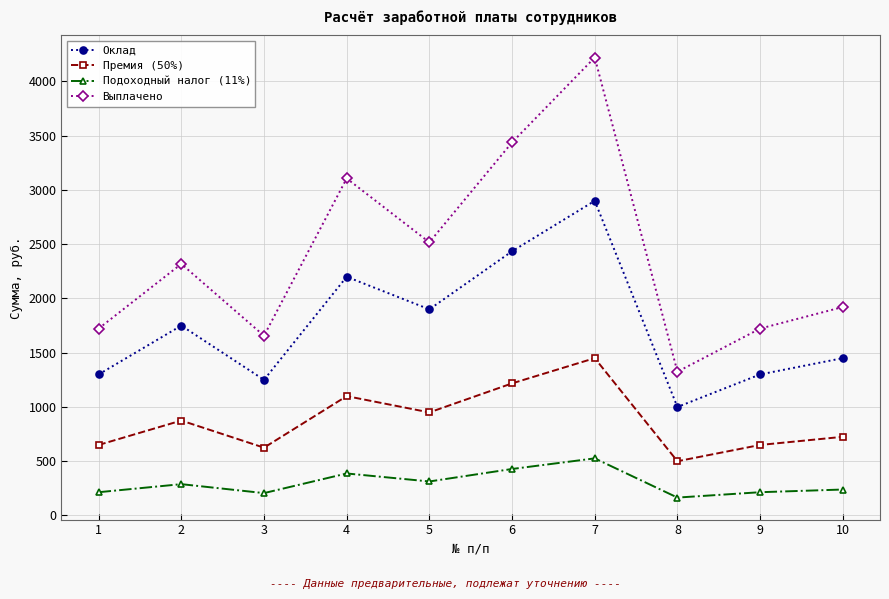

True or false: Оклад and Подоходный налог (11%) cross at least once.

False